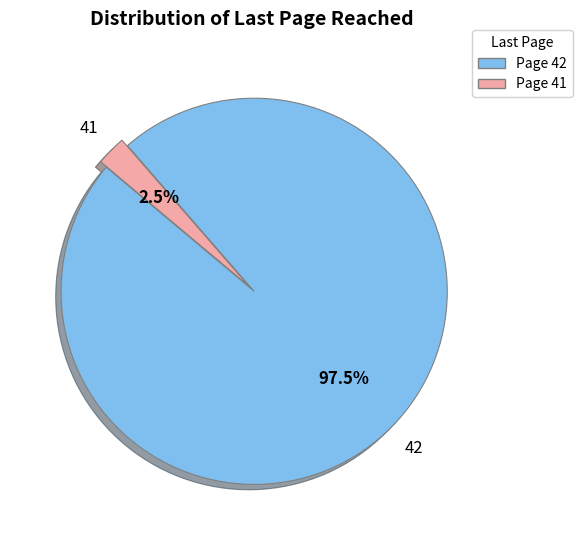

What is the smallest slice in the pie chart?

Page 41